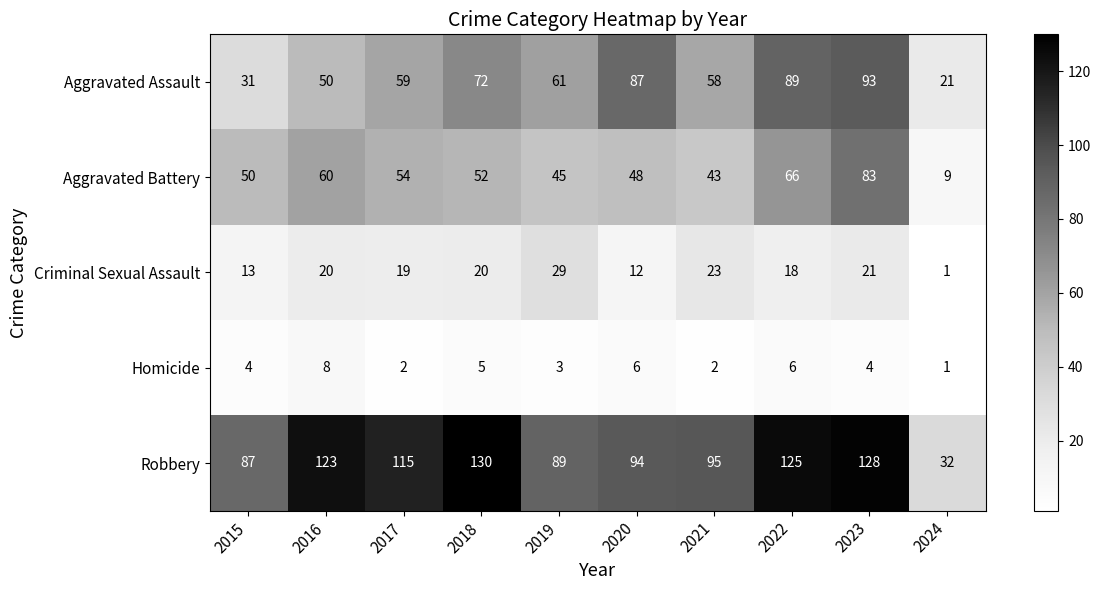

The value of Criminal Sexual Assault at 2015 is 22. True or false?

False